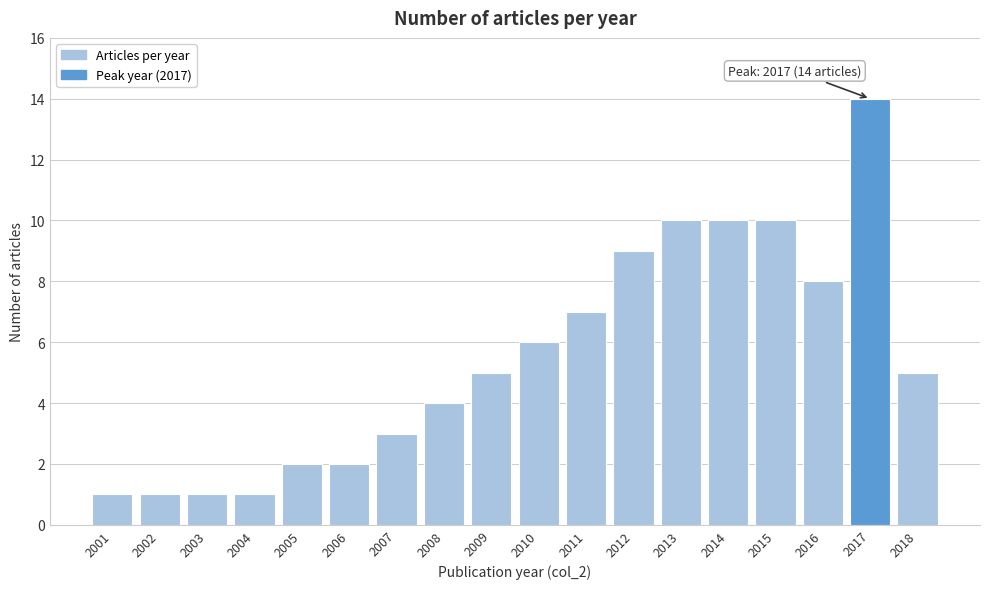

Reading left to right, what are all the values shown in this chart?

1	1	1	1	2	2	3	4	5	6	7	9	10	10	10	8	14	5